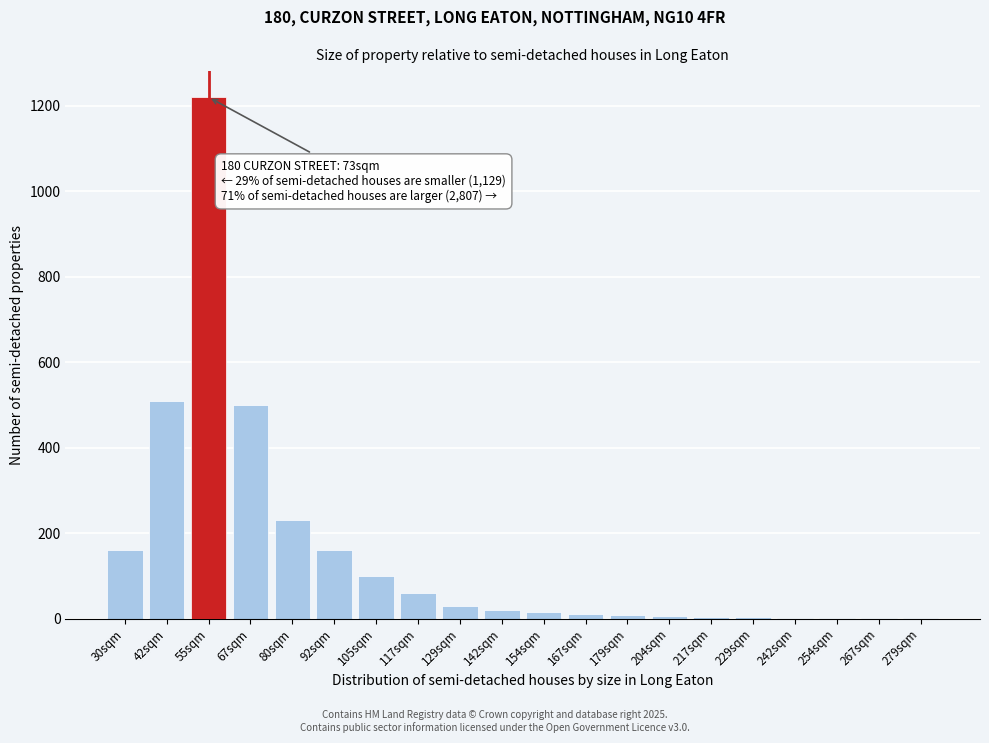

Where is the data nearest to the value 610?

42sqm